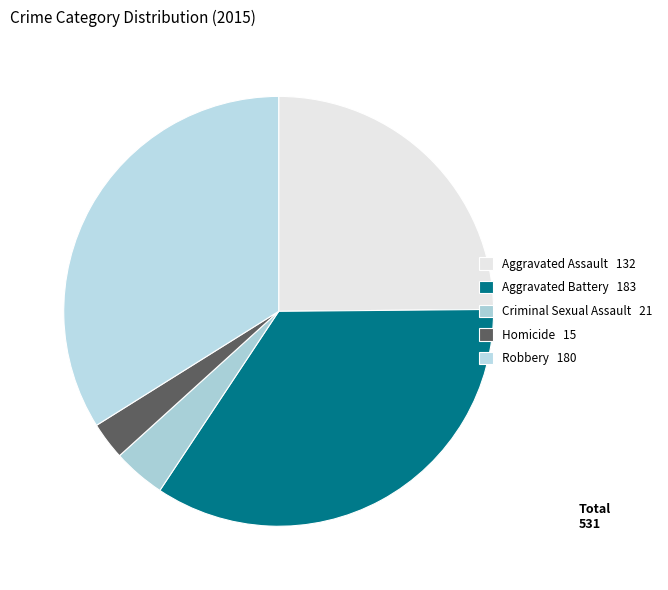

To the nearest percent, what is the difference between the Aggravated Battery and Aggravated Assault slice percentages?

10%